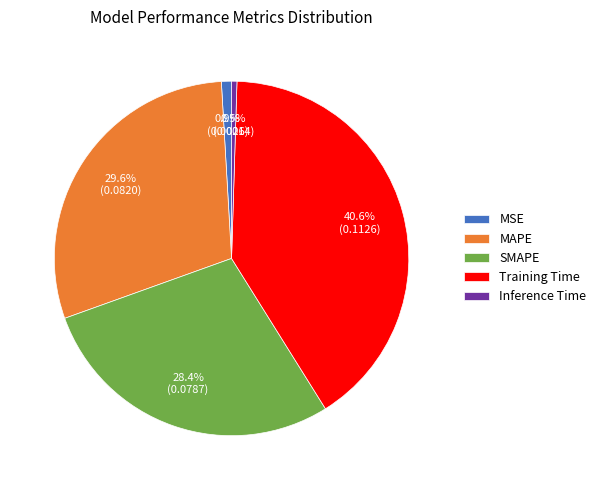

How many slices are in this pie chart?

5